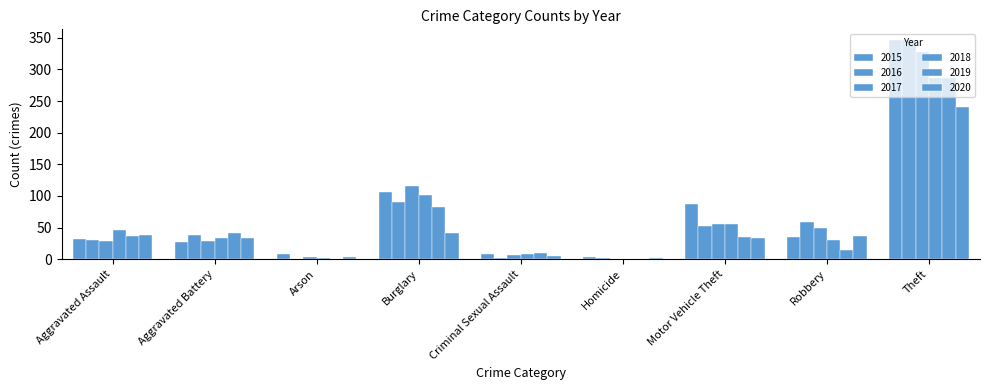

How many groups of bars are there?

9